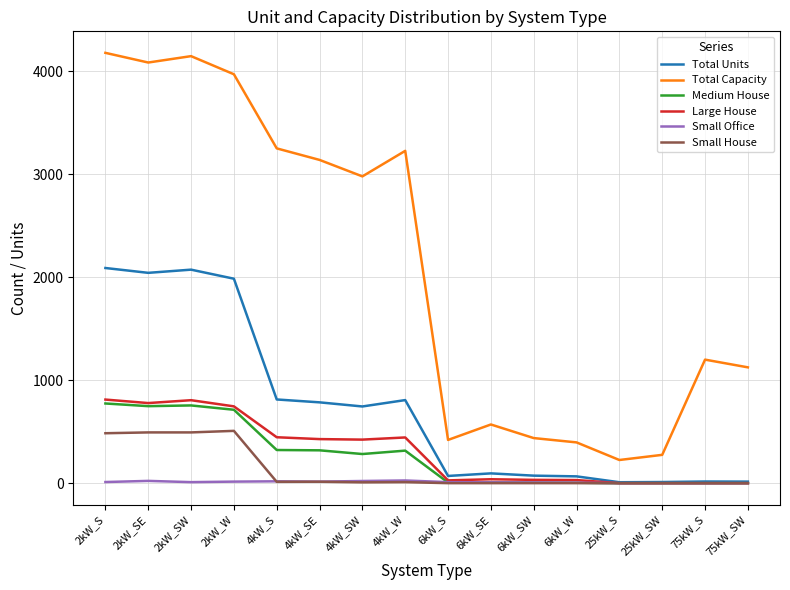

True or false: Total Capacity and Small House intersect in this chart.

False